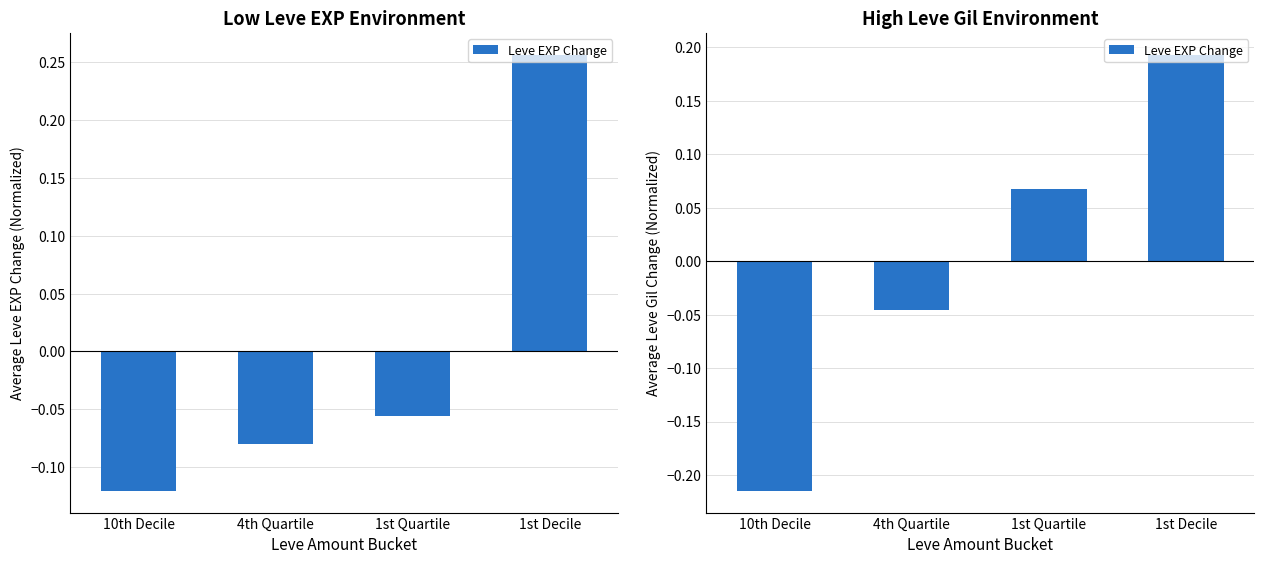

Where is the data nearest to the value 0?

4th Quartile